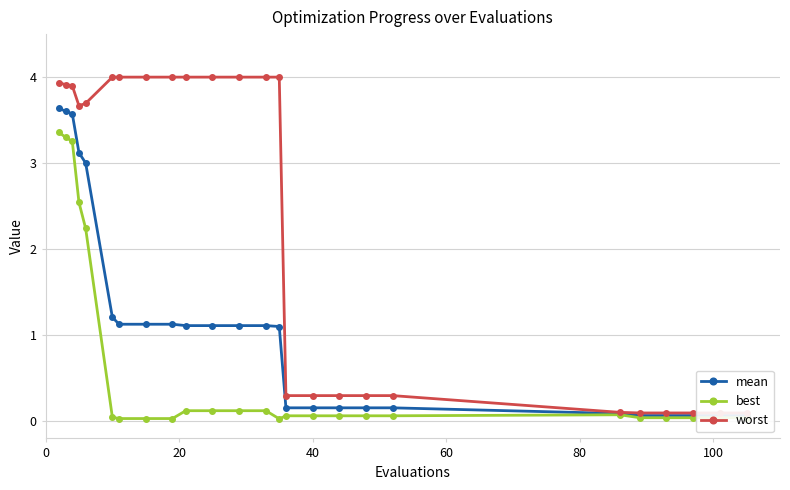

What is the approximate value of worst at 20?

3.9